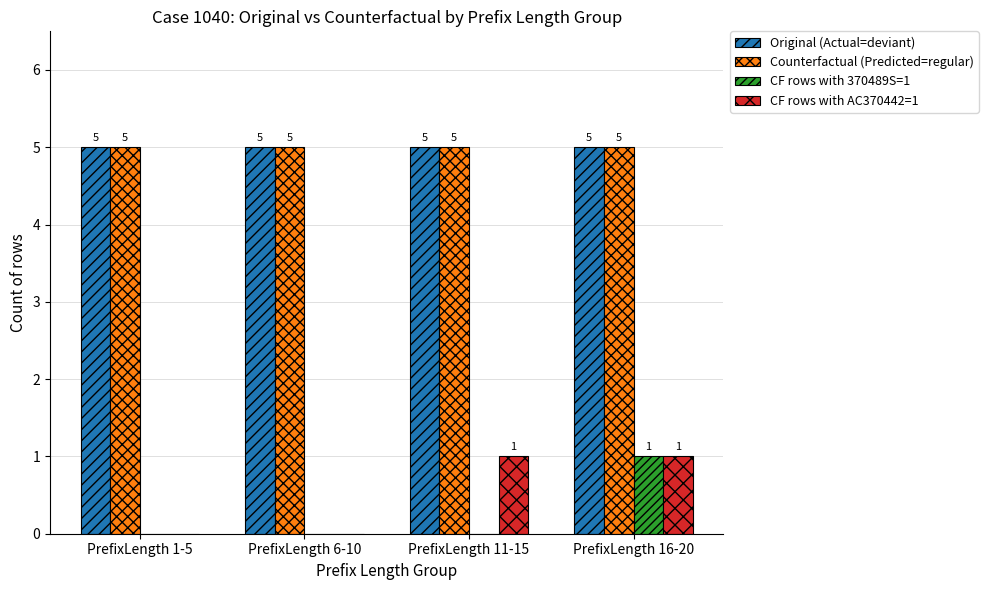

Between PrefixLength 11-15 and PrefixLength 16-20, which series saw the biggest shift?

CF rows with 370489S=1